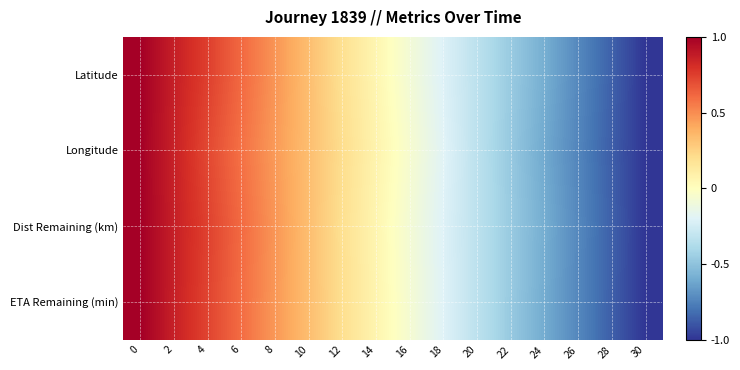

Reading left to right, what are all the values shown in this chart?

Latitude: 0=1.0	2=0.9	4=0.7	6=0.6	8=0.5	10=0.3	12=0.2	14=0.1	16=-0.1	18=-0.2	20=-0.3	22=-0.5	24=-0.6	26=-0.7	28=-0.9	30=-1.0
Longitude: 0=1.0	2=0.9	4=0.7	6=0.6	8=0.5	10=0.3	12=0.2	14=0.1	16=-0.1	18=-0.2	20=-0.3	22=-0.5	24=-0.6	26=-0.7	28=-0.9	30=-1.0
Dist Remaining (km): 0=1.0	2=0.9	4=0.7	6=0.6	8=0.5	10=0.3	12=0.2	14=0.1	16=-0.1	18=-0.2	20=-0.3	22=-0.5	24=-0.6	26=-0.7	28=-0.9	30=-1.0
ETA Remaining (min): 0=1.0	2=0.9	4=0.7	6=0.6	8=0.5	10=0.3	12=0.2	14=0.1	16=-0.1	18=-0.2	20=-0.3	22=-0.5	24=-0.6	26=-0.7	28=-0.9	30=-1.0